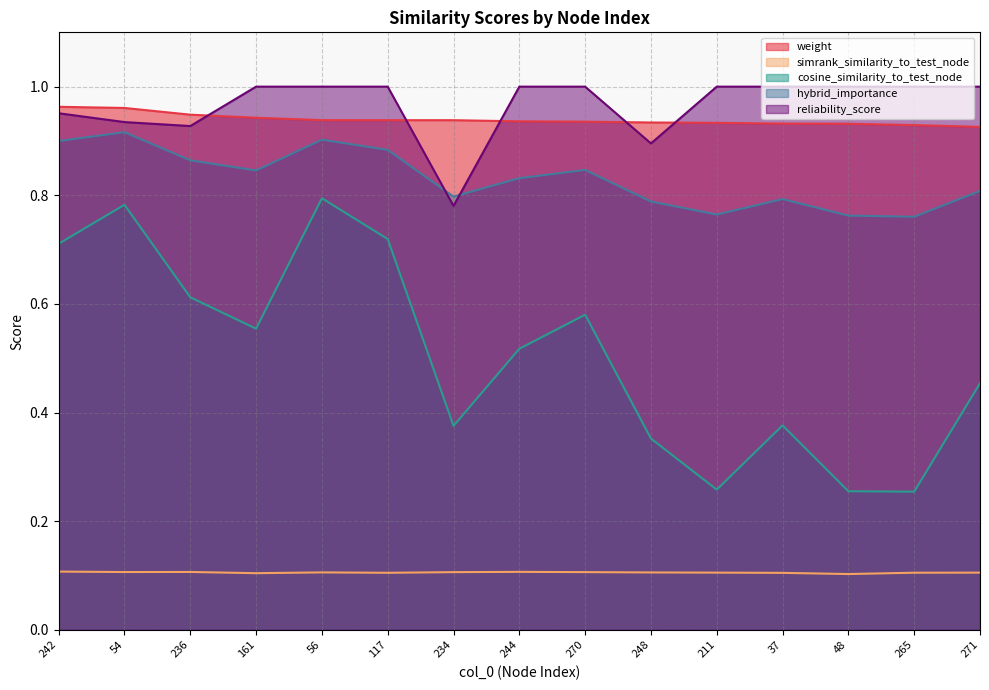

Which series changed the most between 54 and 48?

cosine_similarity_to_test_node